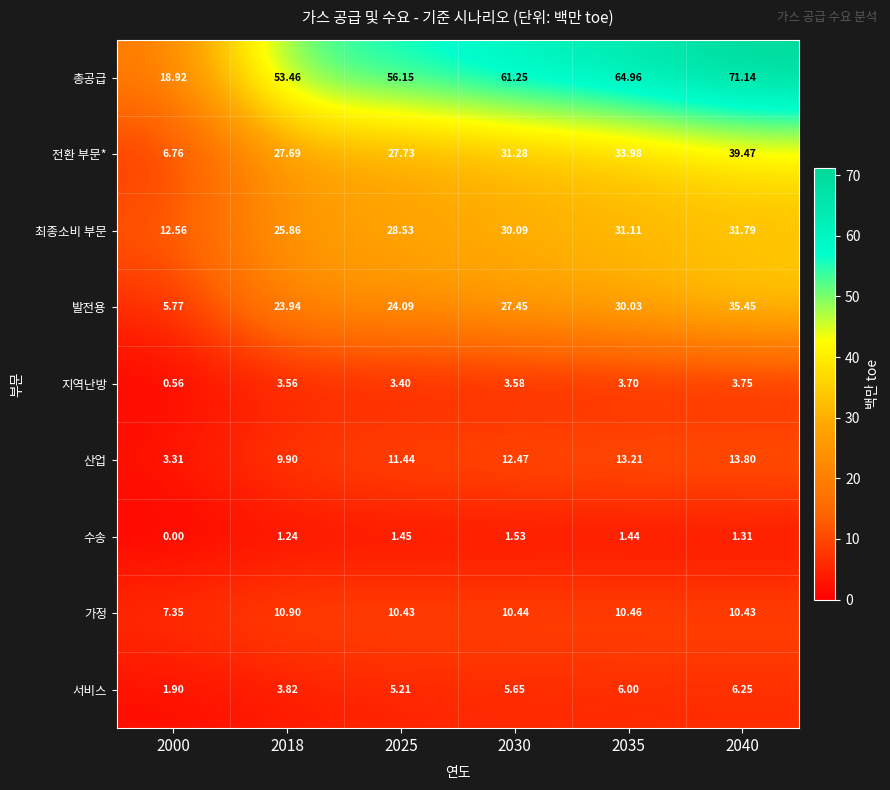

Rank the series at 2035 from highest to lowest value.

총공급, 전환 부문*, 최종소비 부문, 발전용, 산업, 가정, 서비스, 지역난방, 수송